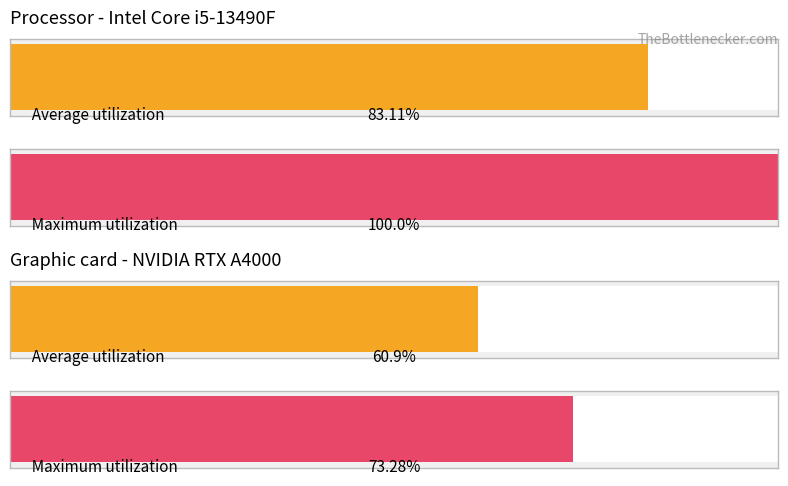

Is it true that Maximum utilization equals 11 at 2?

False